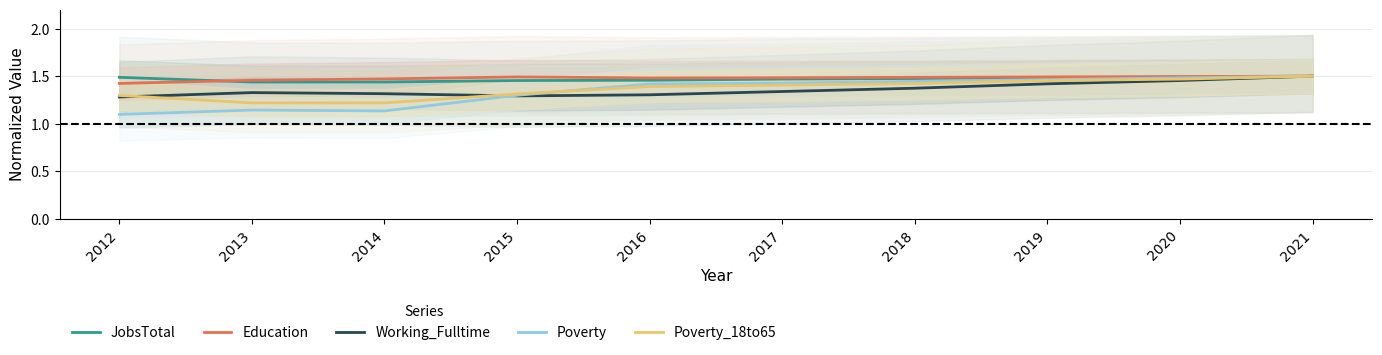

Reading right to left, what are all the values shown in this chart?

JobsTotal: 2021=1.5	2020=1.5	2019=1.5	2018=1.5	2017=1.5	2016=1.5	2015=1.5	2014=1.4	2013=1.4	2012=1.5
Education: 2021=1.5	2020=1.5	2019=1.5	2018=1.5	2017=1.5	2016=1.5	2015=1.5	2014=1.5	2013=1.5	2012=1.4
Working_Fulltime: 2021=1.5	2020=1.5	2019=1.4	2018=1.4	2017=1.3	2016=1.3	2015=1.3	2014=1.3	2013=1.3	2012=1.3
Poverty: 2021=1.5	2020=1.5	2019=1.5	2018=1.4	2017=1.4	2016=1.4	2015=1.3	2014=1.1	2013=1.1	2012=1.1
Poverty_18to65: 2021=1.5	2020=1.5	2019=1.5	2018=1.4	2017=1.4	2016=1.4	2015=1.3	2014=1.2	2013=1.2	2012=1.3